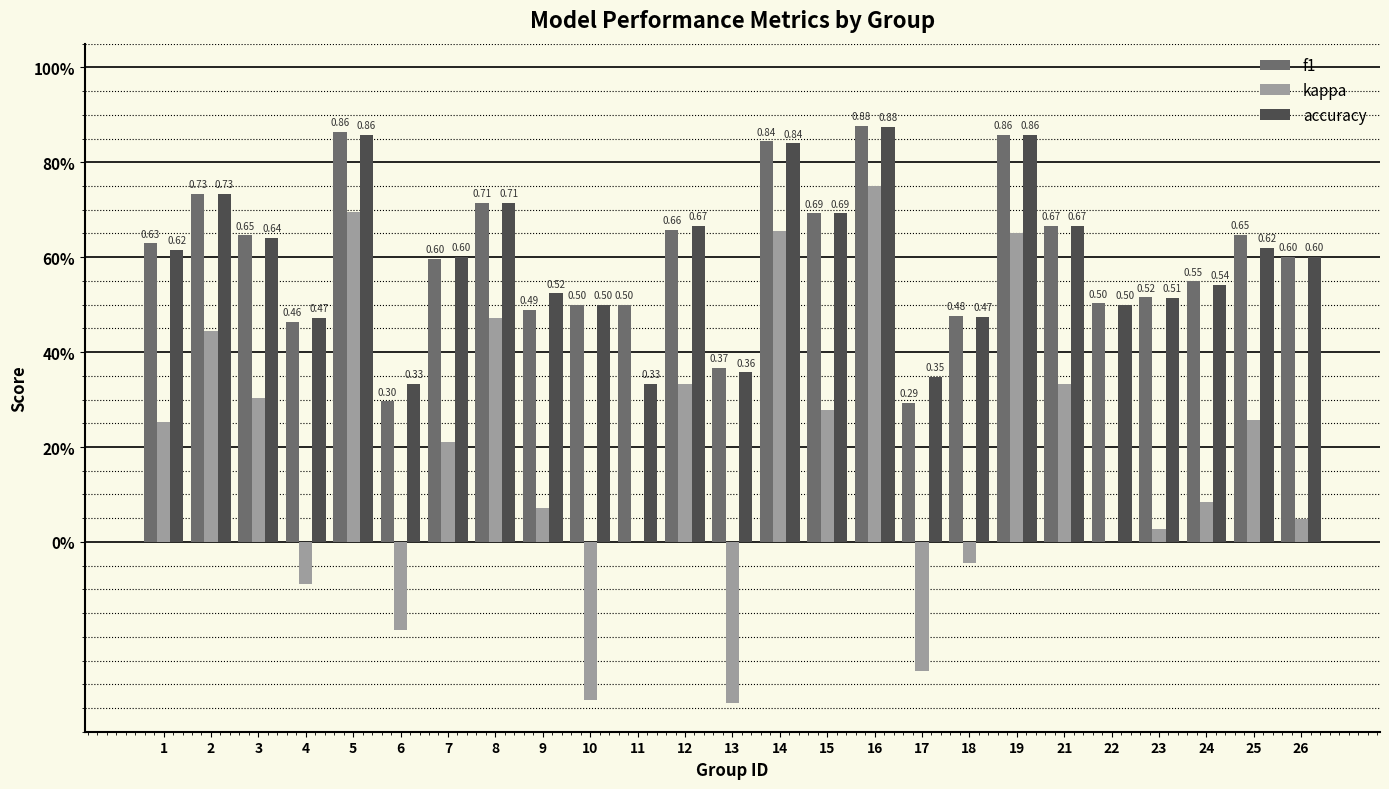

What are all the series names shown in the legend?

f1, kappa, accuracy